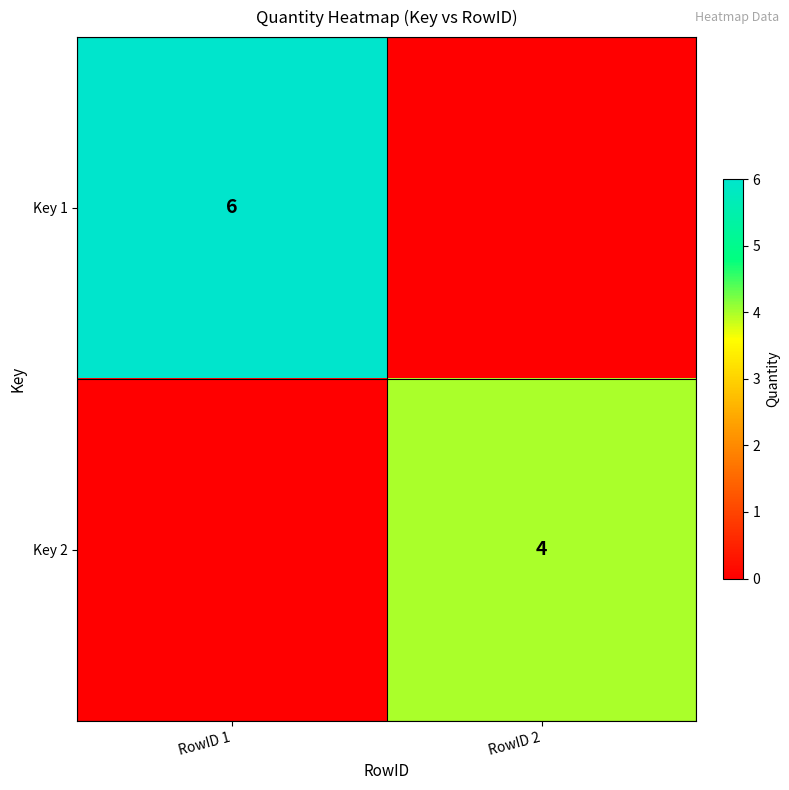

True or false: Key 1 has a value of 10 at RowID 1.

False